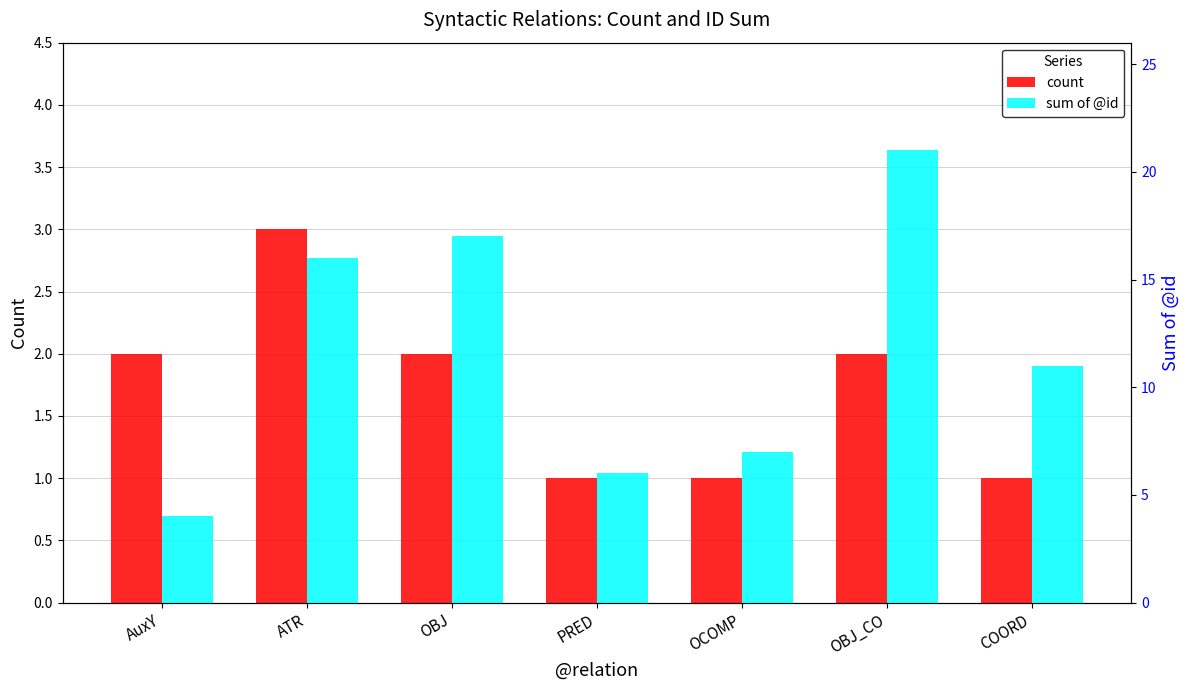

How many distinct data groups are displayed?

2